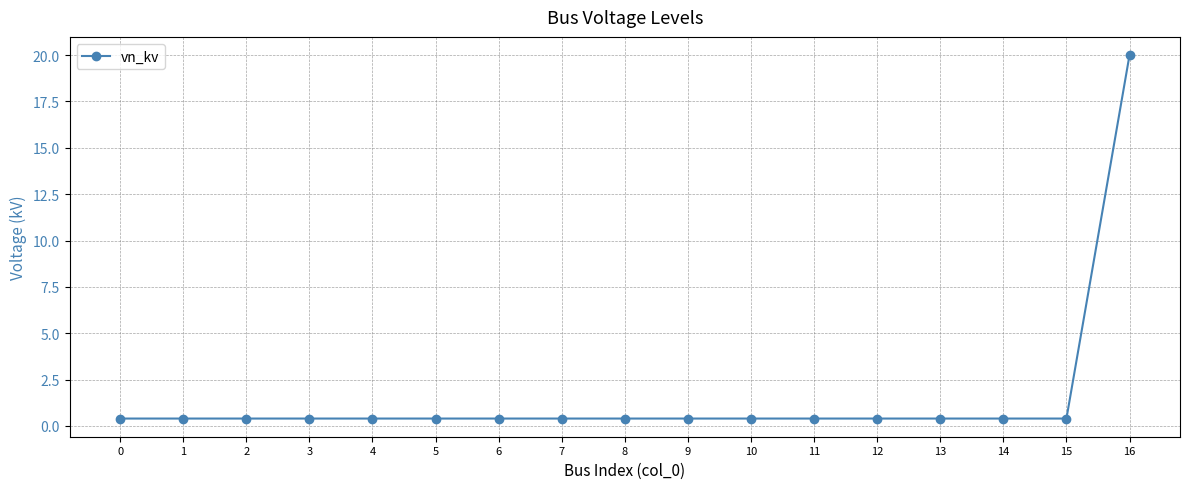

What is the sum of all values?

26.4